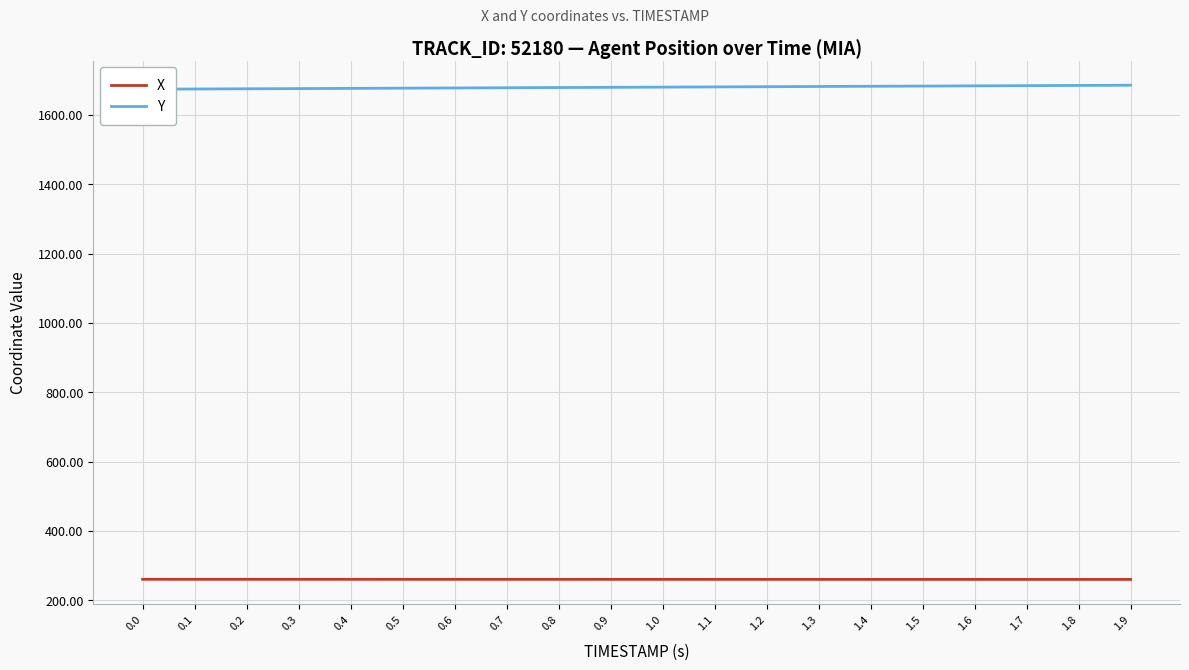

How many lines are shown in the chart?

2